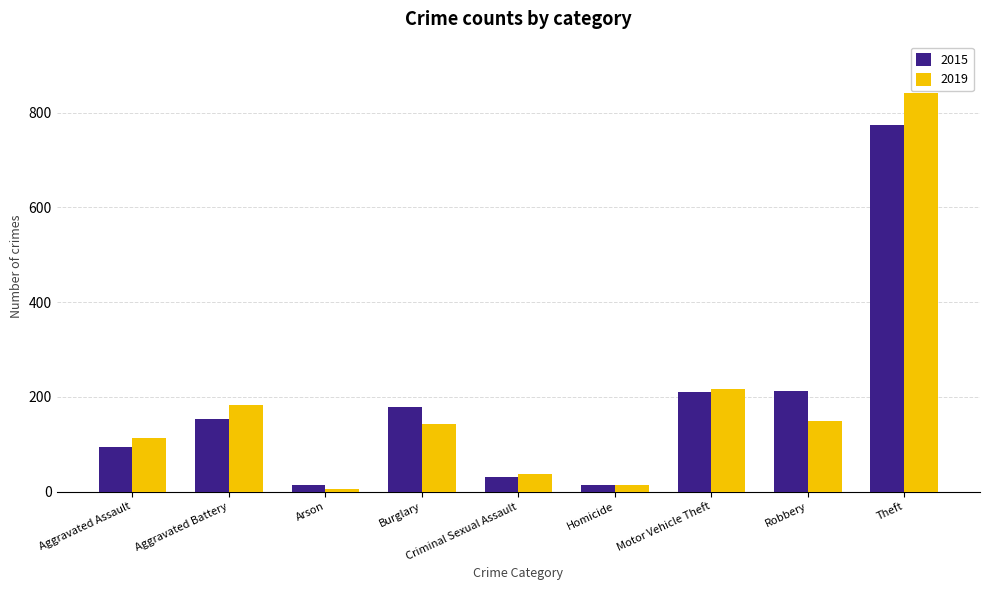

Count the number of categories in the chart.

9